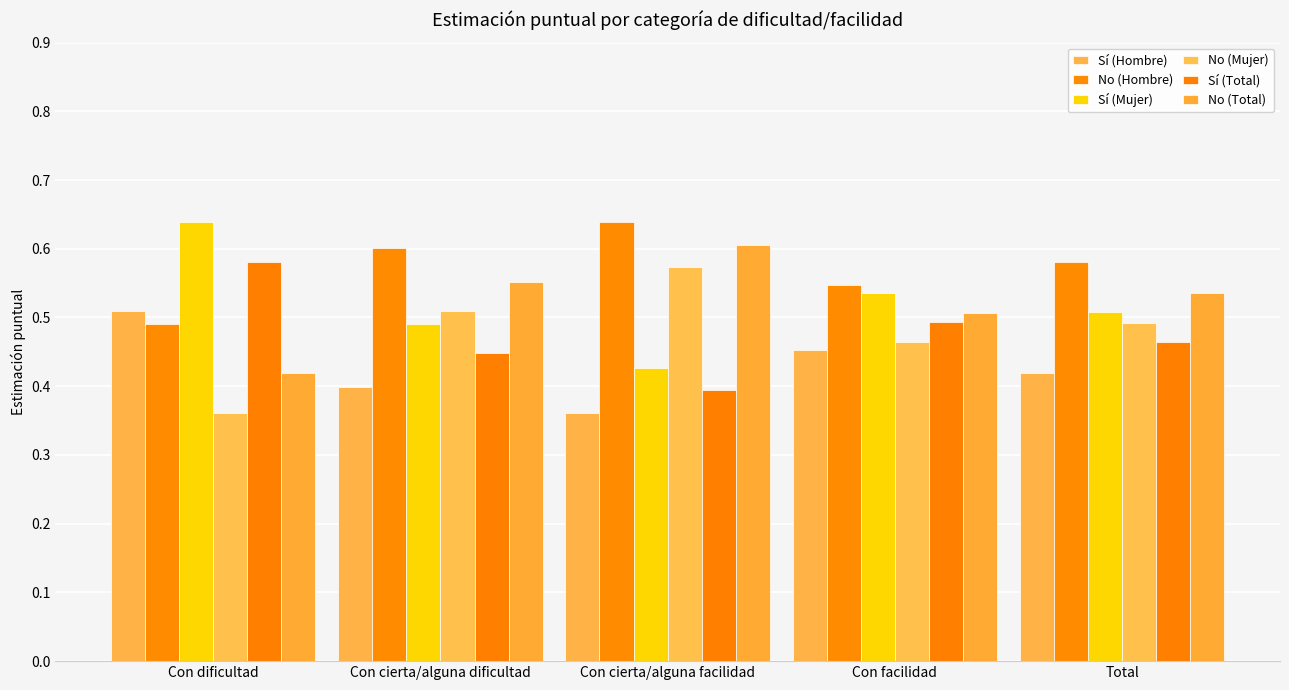

Reading left to right, transcribe all the data shown in this chart.

Sí (Hombre): Con dificultad=0.5	Con cierta/alguna dificultad=0.4	Con cierta/alguna facilidad=0.4	Con facilidad=0.5	Total=0.4
No (Hombre): Con dificultad=0.5	Con cierta/alguna dificultad=0.6	Con cierta/alguna facilidad=0.6	Con facilidad=0.5	Total=0.6
Sí (Mujer): Con dificultad=0.6	Con cierta/alguna dificultad=0.5	Con cierta/alguna facilidad=0.4	Con facilidad=0.5	Total=0.5
No (Mujer): Con dificultad=0.4	Con cierta/alguna dificultad=0.5	Con cierta/alguna facilidad=0.6	Con facilidad=0.5	Total=0.5
Sí (Total): Con dificultad=0.6	Con cierta/alguna dificultad=0.4	Con cierta/alguna facilidad=0.4	Con facilidad=0.5	Total=0.5
No (Total): Con dificultad=0.4	Con cierta/alguna dificultad=0.6	Con cierta/alguna facilidad=0.6	Con facilidad=0.5	Total=0.5